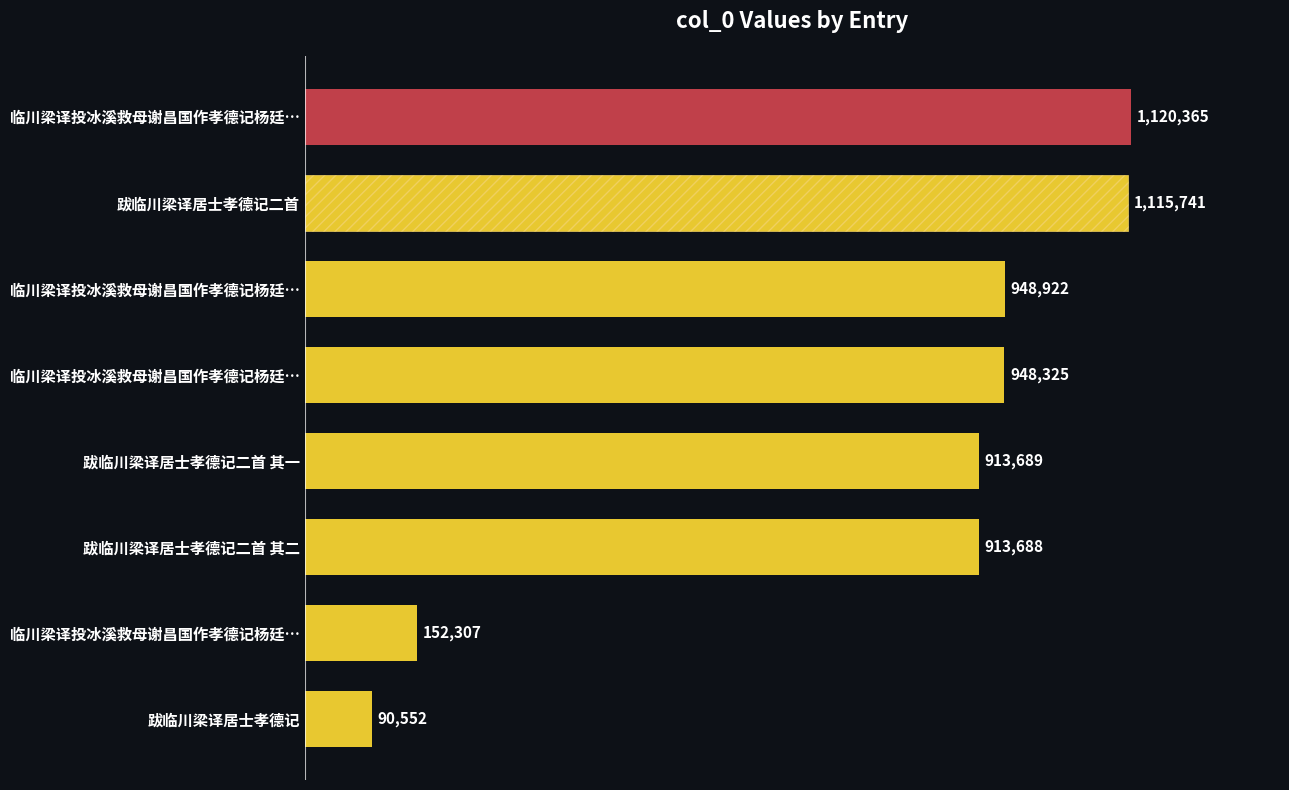

Are the bars horizontal?

Yes